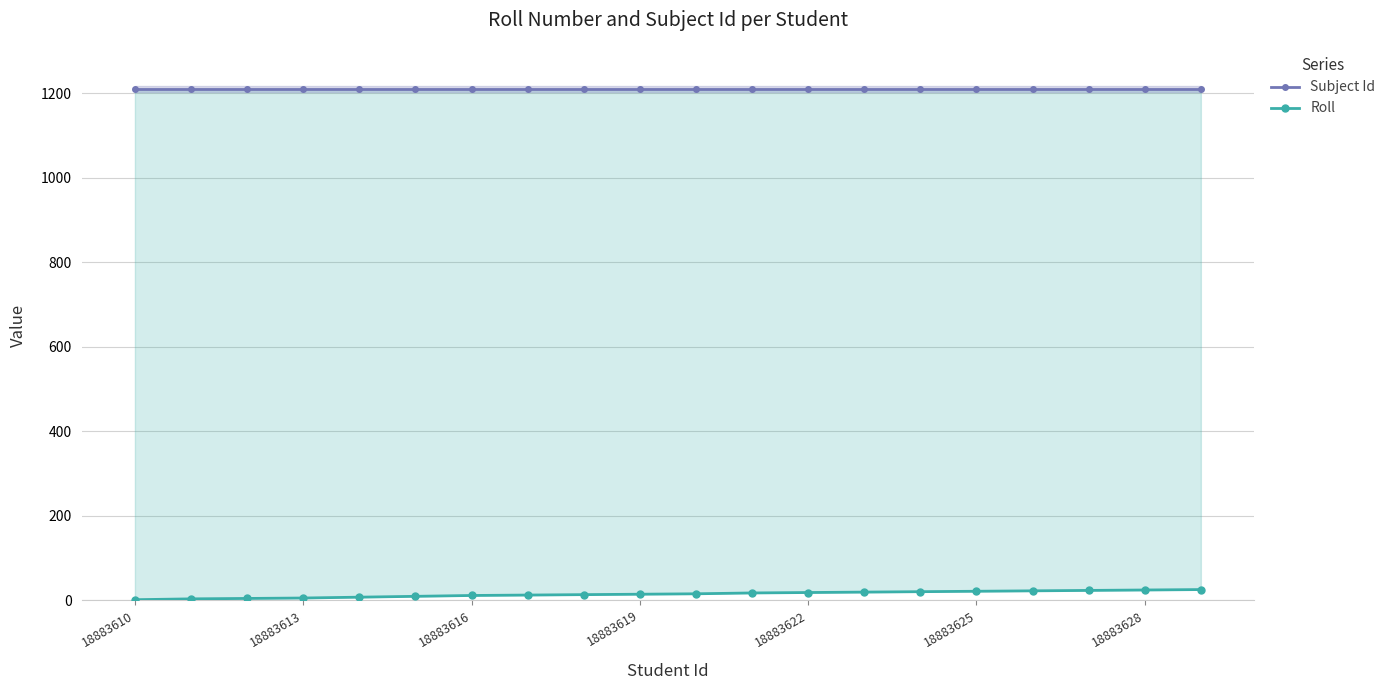

What is the difference between the highest and lowest values at 10?

1195